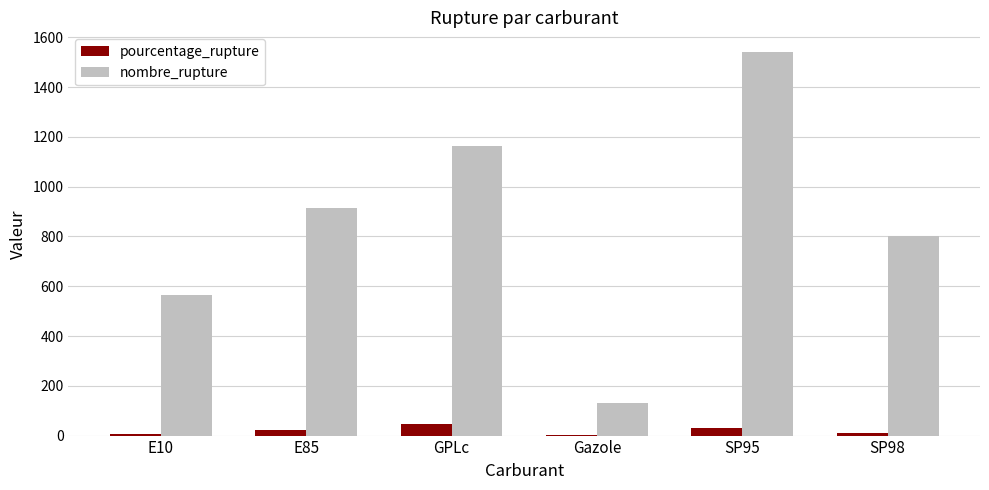

Is the value of nombre_rupture at SP95 greater than the value of pourcentage_rupture at Gazole?

Yes